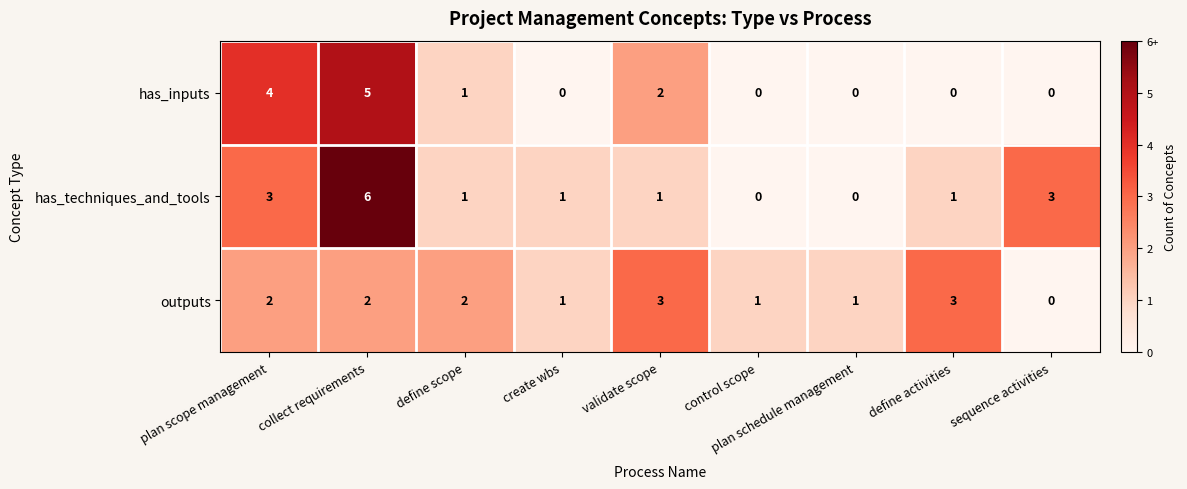

What is the spread (max minus min) of values at control scope?

1